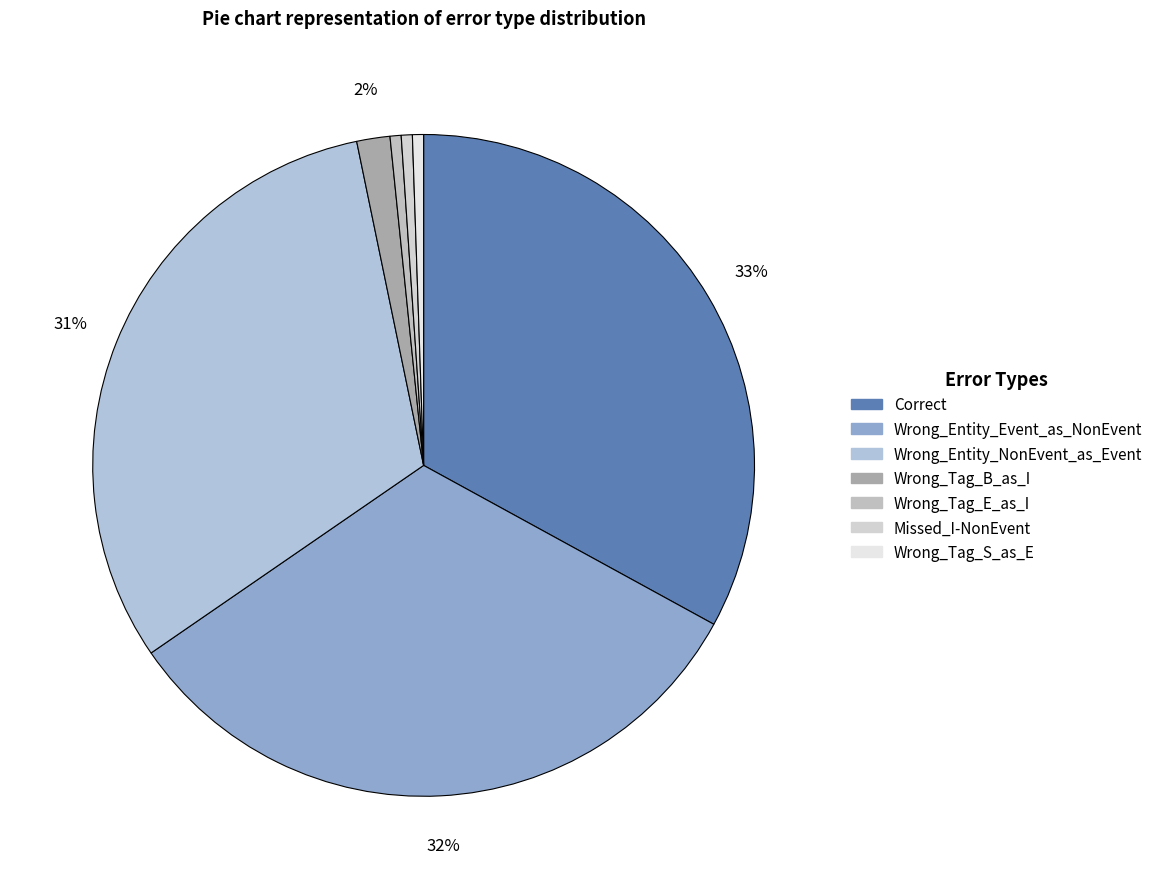

Which slice is the largest?

Correct